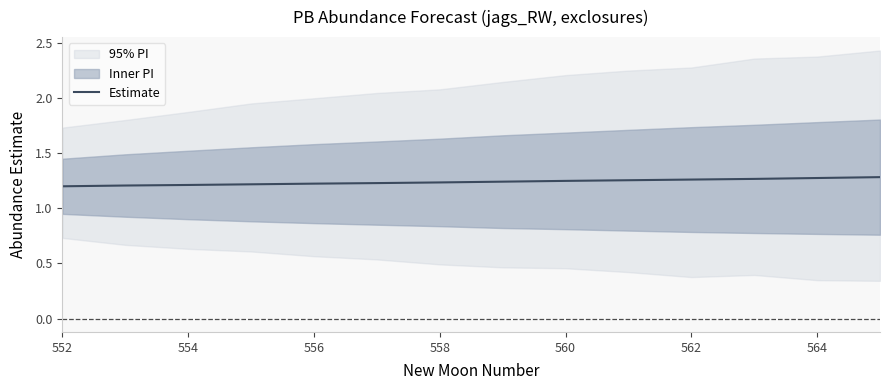

Is it true that Estimate equals 2.1 at 564?

False